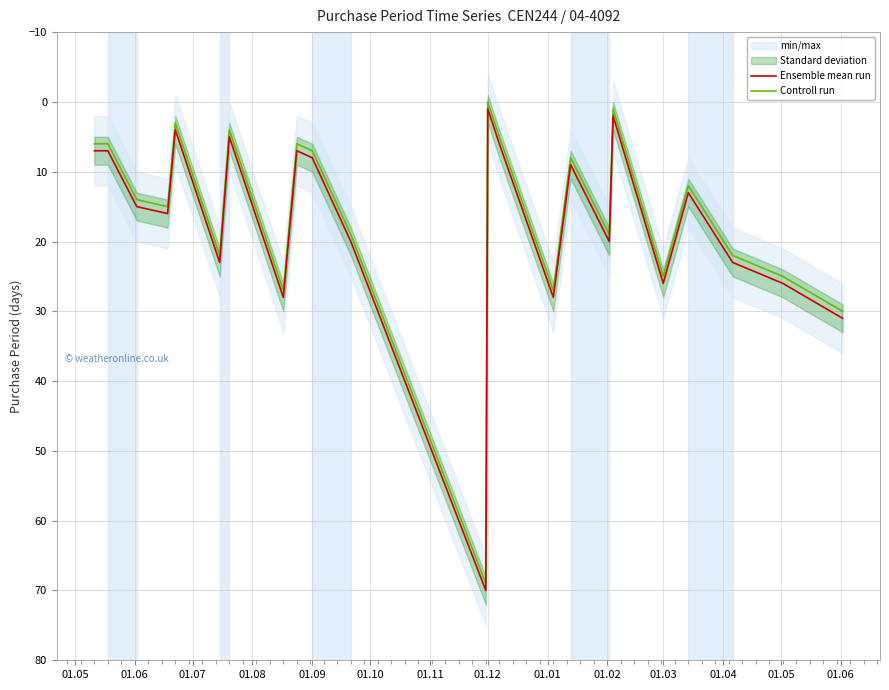

What is the average value of the Controll run series?

16